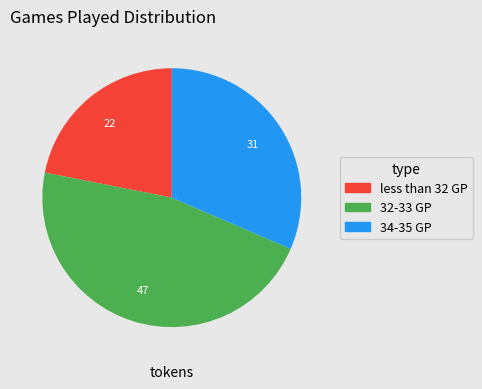

Which category has the smallest portion of the pie?

less than 32 GP